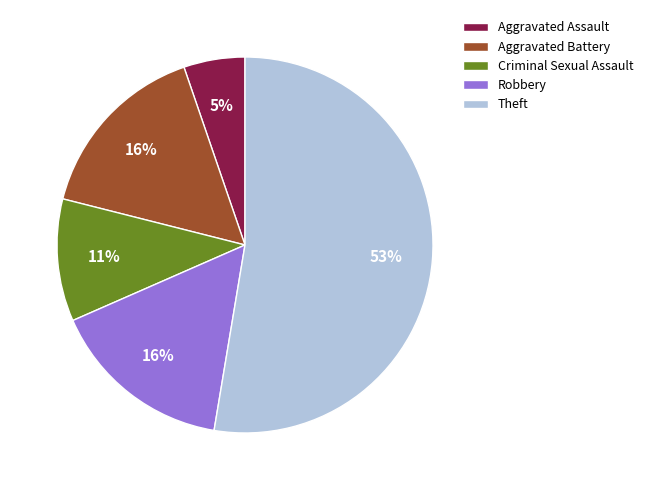

True or false: Robbery accounts for 16% of the total.

True